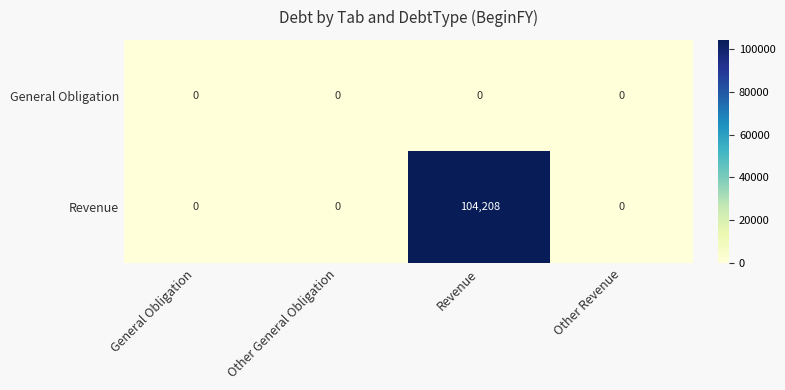

How many series are shown in this chart?

2